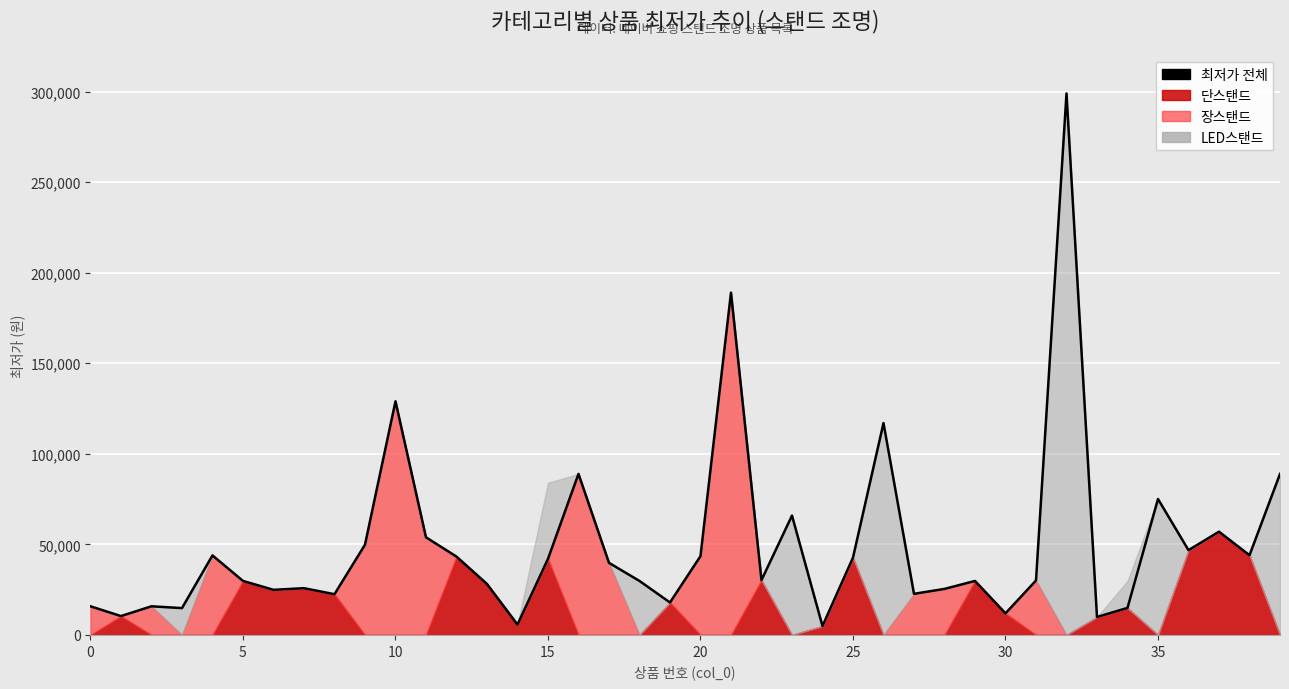

Does the chart display data point markers on the line(s)?

No